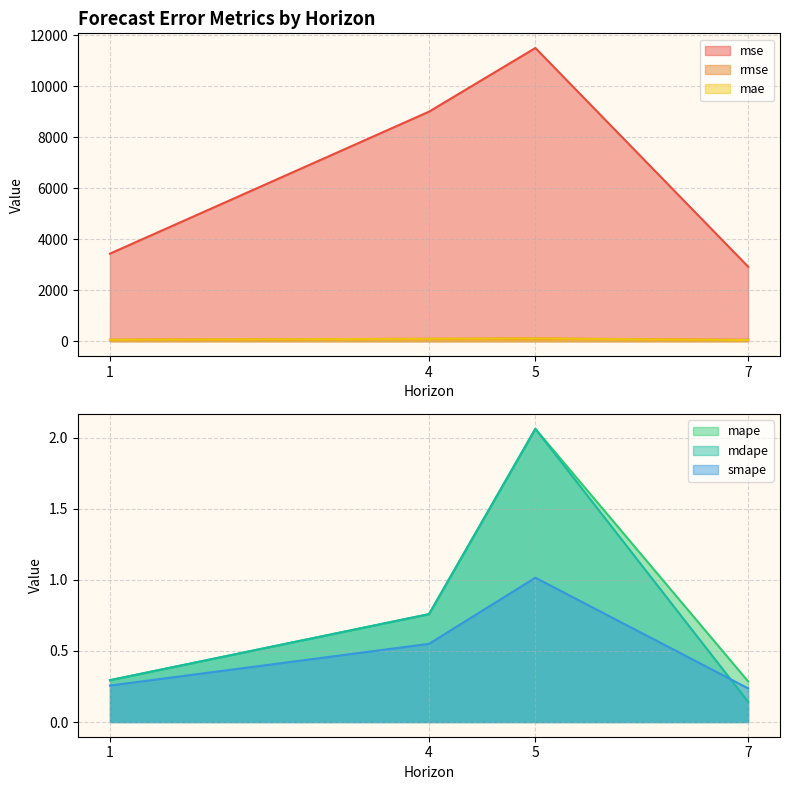

What is the spread (max minus min) of values at 4?

9009.5